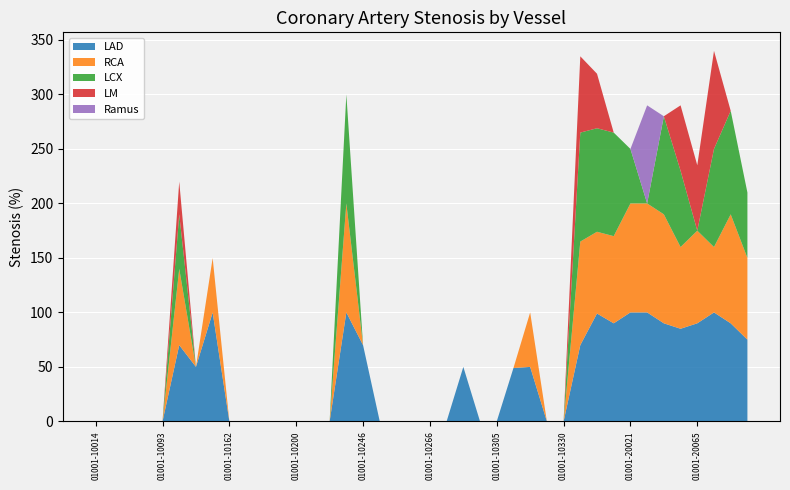

Reading left to right, list all the values displayed in this chart.

LAD: 01001-10014=0.0	01001-10047=0.0	01001-10048=0.0	01001-10060=0.0	01001-10093=0.0	01001-10102=70.0	01001-10107=50.0	01001-10157=99.9	01001-10162=0.0	01001-10166=0.0	01001-10186=0.0	01001-10192=0.0	01001-10200=0.0	01001-10206=0.0	01001-10208=0.0	01001-10230=100.0	01001-10246=70.0	01001-10248=0.0	01001-10253=0.0	01001-10256=0.0	01001-10266=0.0	01001-10292=0.0	01001-10298=50.0	01001-10300=0.0	01001-10305=0.0	01001-10317=49.0	01001-10319=50.0	01001-10326=0.0	01001-10330=0.0	01001-20003=70.0	01001-20004=99.0	01001-20017=90.0	01001-20021=100.0	01001-20033=100.0	01001-20053=90.0	01001-20062=85.0	01001-20065=90.0	01001-20083=100.0	01001-20094=90.0	01001-20102=75.0
RCA: 01001-10014=0.0	01001-10047=0.0	01001-10048=0.0	01001-10060=0.0	01001-10093=0.0	01001-10102=70.0	01001-10107=0.0	01001-10157=50.0	01001-10162=0.0	01001-10166=0.0	01001-10186=0.0	01001-10192=0.0	01001-10200=0.0	01001-10206=0.0	01001-10208=0.0	01001-10230=100.0	01001-10246=0.0	01001-10248=0.0	01001-10253=0.0	01001-10256=0.0	01001-10266=0.0	01001-10292=0.0	01001-10298=0.0	01001-10300=0.0	01001-10305=0.0	01001-10317=0.0	01001-10319=50.0	01001-10326=0.0	01001-10330=0.0	01001-20003=95.0	01001-20004=75.0	01001-20017=80.0	01001-20021=100.0	01001-20033=100.0	01001-20053=100.0	01001-20062=75.0	01001-20065=85.0	01001-20083=60.0	01001-20094=100.0	01001-20102=75.0
LCX: 01001-10014=0.0	01001-10047=0.0	01001-10048=0.0	01001-10060=0.0	01001-10093=0.0	01001-10102=50.0	01001-10107=0.0	01001-10157=0.0	01001-10162=0.0	01001-10166=0.0	01001-10186=0.0	01001-10192=0.0	01001-10200=0.0	01001-10206=0.0	01001-10208=0.0	01001-10230=100.0	01001-10246=0.0	01001-10248=0.0	01001-10253=0.0	01001-10256=0.0	01001-10266=0.0	01001-10292=0.0	01001-10298=0.0	01001-10300=0.0	01001-10305=0.0	01001-10317=0.0	01001-10319=0.0	01001-10326=0.0	01001-10330=0.0	01001-20003=100.0	01001-20004=95.0	01001-20017=95.0	01001-20021=50.0	01001-20033=0.0	01001-20053=90.0	01001-20062=70.0	01001-20065=0.0	01001-20083=90.0	01001-20094=95.0	01001-20102=60.0
LM: 01001-10014=0.0	01001-10047=0.0	01001-10048=0.0	01001-10060=0.0	01001-10093=0.0	01001-10102=30.0	01001-10107=0.0	01001-10157=0.0	01001-10162=0.0	01001-10166=0.0	01001-10186=0.0	01001-10192=0.0	01001-10200=0.0	01001-10206=0.0	01001-10208=0.0	01001-10230=0.0	01001-10246=0.0	01001-10248=0.0	01001-10253=0.0	01001-10256=0.0	01001-10266=0.0	01001-10292=0.0	01001-10298=0.0	01001-10300=0.0	01001-10305=0.0	01001-10317=0.0	01001-10319=0.0	01001-10326=0.0	01001-10330=0.0	01001-20003=70.0	01001-20004=50.0	01001-20017=0.0	01001-20021=0.0	01001-20033=0.0	01001-20053=0.0	01001-20062=60.0	01001-20065=60.0	01001-20083=90.0	01001-20094=0.0	01001-20102=0.0
Ramus: 01001-10014=0.0	01001-10047=0.0	01001-10048=0.0	01001-10060=0.0	01001-10093=0.0	01001-10102=0.0	01001-10107=0.0	01001-10157=0.0	01001-10162=0.0	01001-10166=0.0	01001-10186=0.0	01001-10192=0.0	01001-10200=0.0	01001-10206=0.0	01001-10208=0.0	01001-10230=0.0	01001-10246=0.0	01001-10248=0.0	01001-10253=0.0	01001-10256=0.0	01001-10266=0.0	01001-10292=0.0	01001-10298=0.0	01001-10300=0.0	01001-10305=0.0	01001-10317=0.0	01001-10319=0.0	01001-10326=0.0	01001-10330=0.0	01001-20003=0.0	01001-20004=0.0	01001-20017=0.0	01001-20021=0.0	01001-20033=90.0	01001-20053=0.0	01001-20062=0.0	01001-20065=0.0	01001-20083=0.0	01001-20094=0.0	01001-20102=0.0